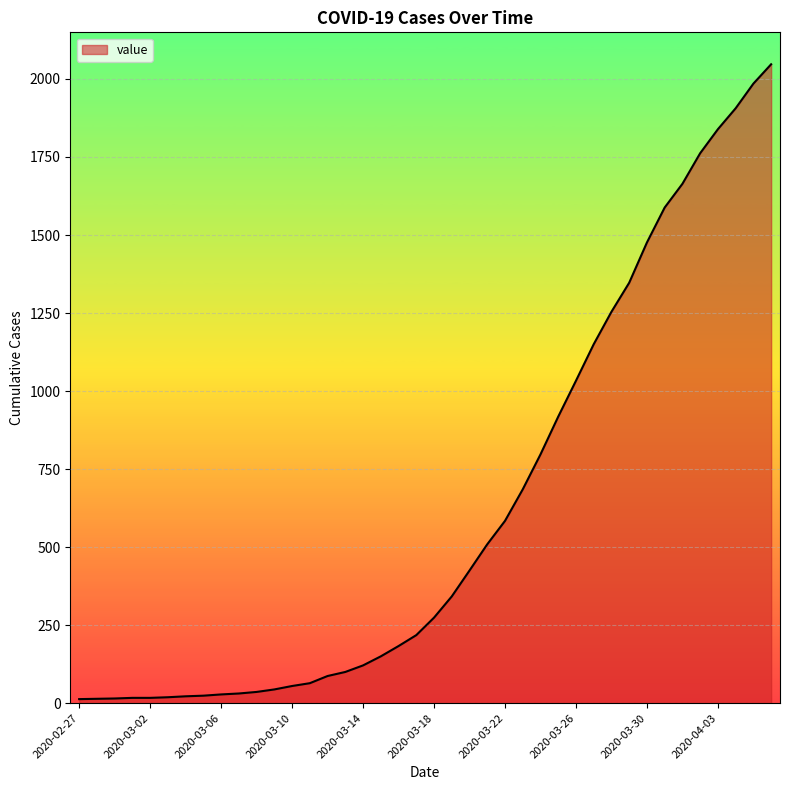

What is the average value?

621